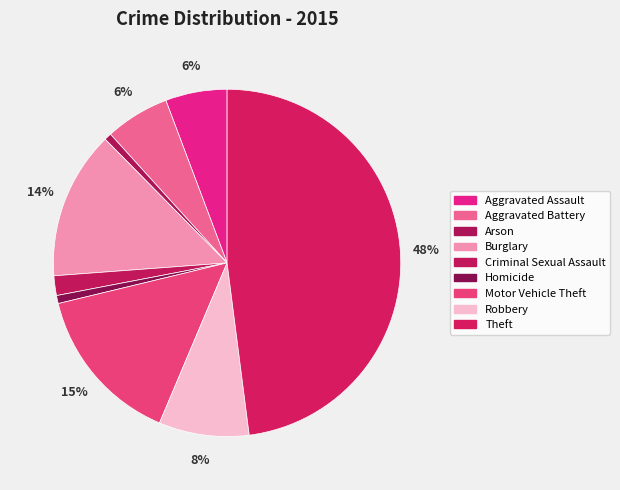

How much of the chart is everything except Aggravated Assault?

94.3%